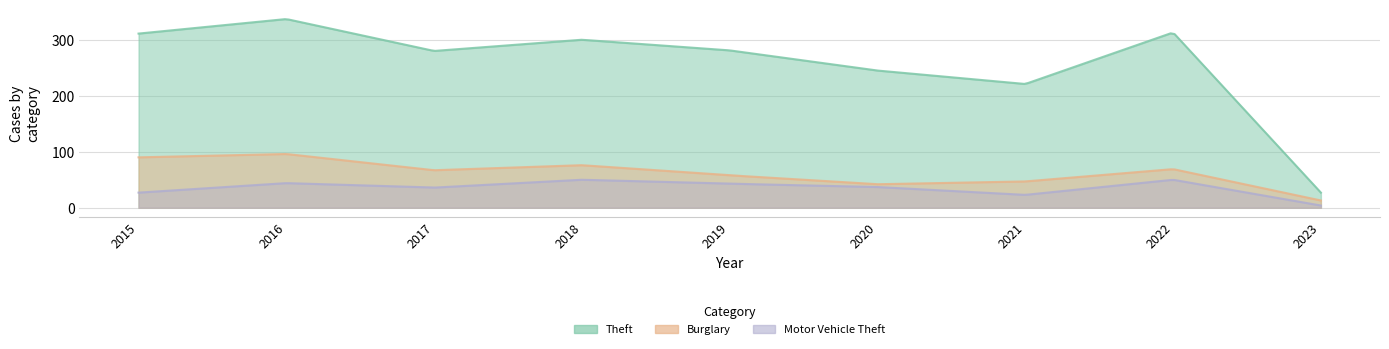

How many values in the Theft series are below 281?

4